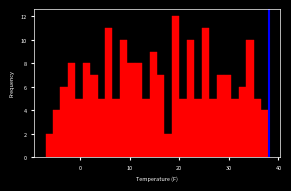

Read against the x-axis, roughly where is the centre of the tallest bar?

19